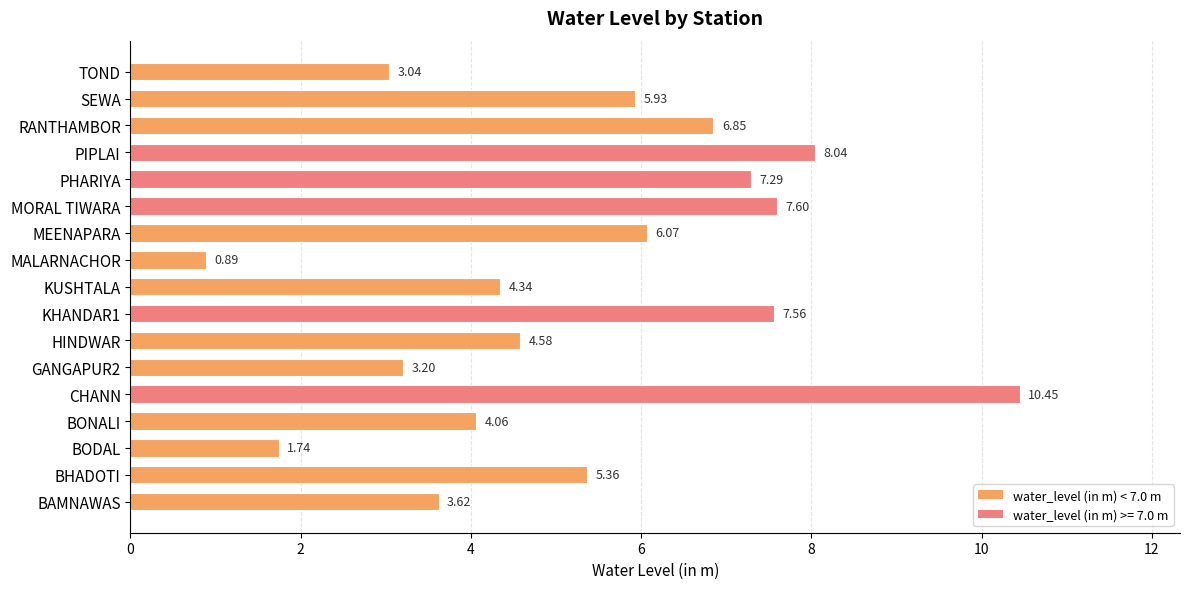

What is the difference between the values at KHANDAR1 and KUSHTALA?

3.2